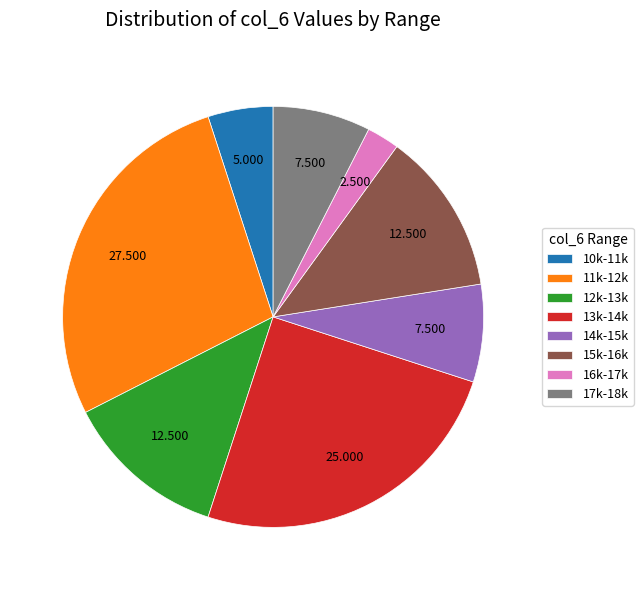

Is 12k-13k the majority of the pie?

No